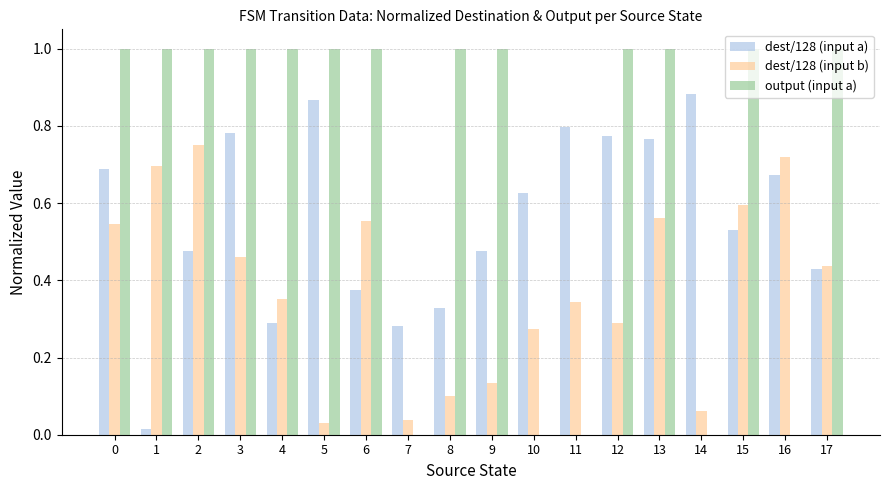

The output (input a) series shows 1.5 at 12. True or false?

False